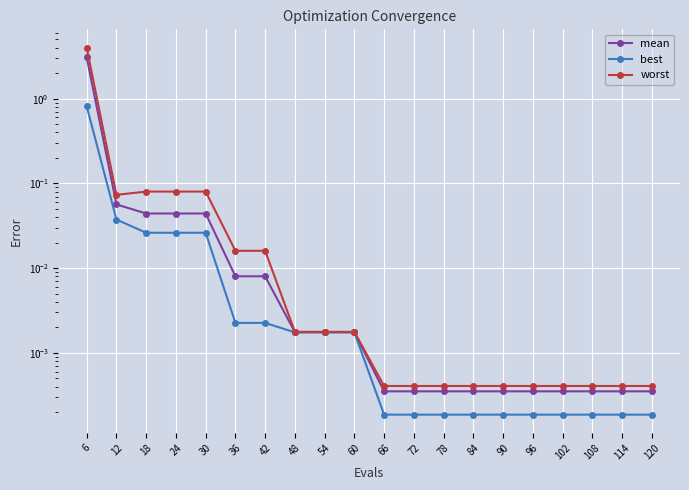

Reading left to right, list all the values displayed in this chart.

mean: 3.1	0.1	0.0	0.0	0.0	0.0	0.0	0.0	0.0	0.0	0.0	0.0	0.0	0.0	0.0	0.0	0.0	0.0	0.0	0.0
best: 0.8	0.0	0.0	0.0	0.0	0.0	0.0	0.0	0.0	0.0	0.0	0.0	0.0	0.0	0.0	0.0	0.0	0.0	0.0	0.0
worst: 4.0	0.1	0.1	0.1	0.1	0.0	0.0	0.0	0.0	0.0	0.0	0.0	0.0	0.0	0.0	0.0	0.0	0.0	0.0	0.0